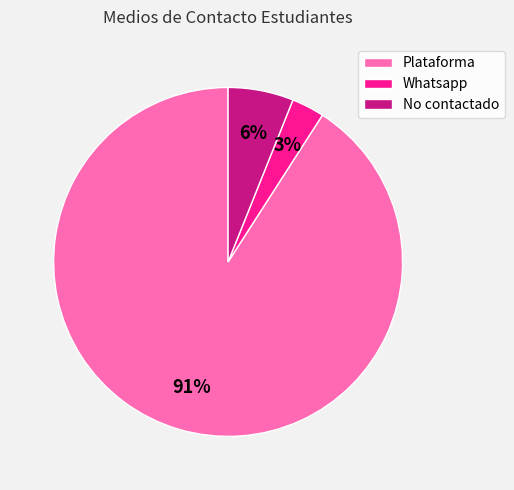

How many slices are in this pie chart?

3